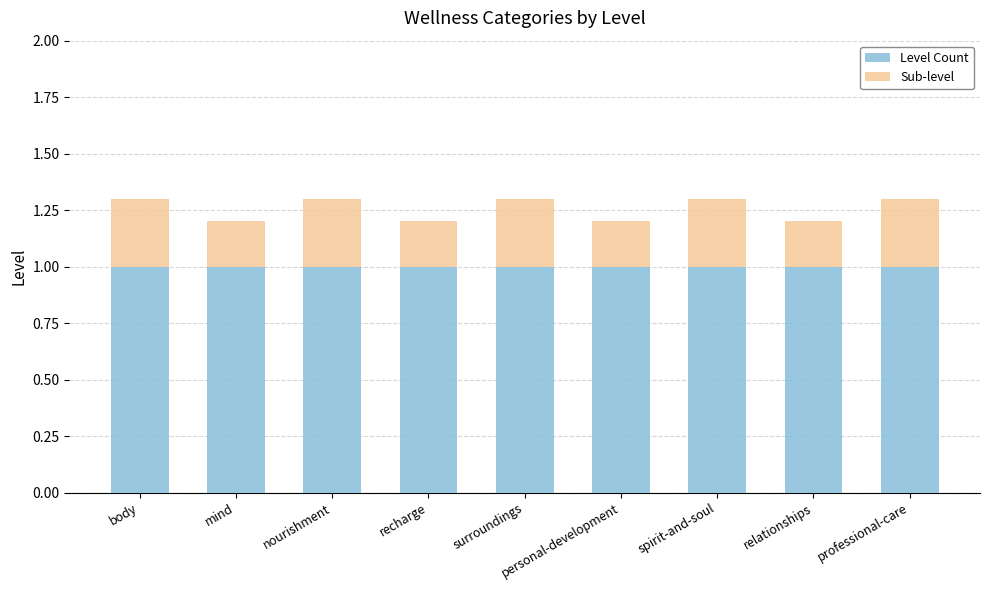

True or false: Level Count has a value of 1.0 at surroundings.

True